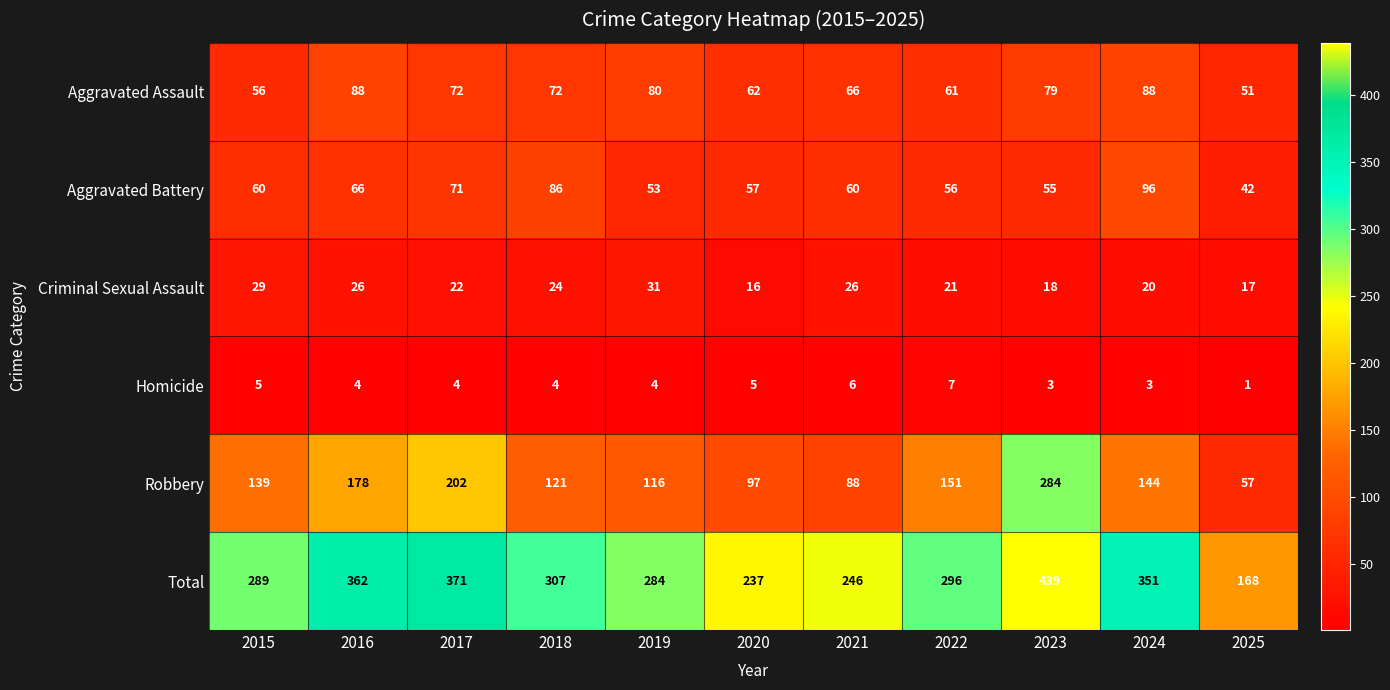

Which series changed the most between 2017 and 2024?

Robbery